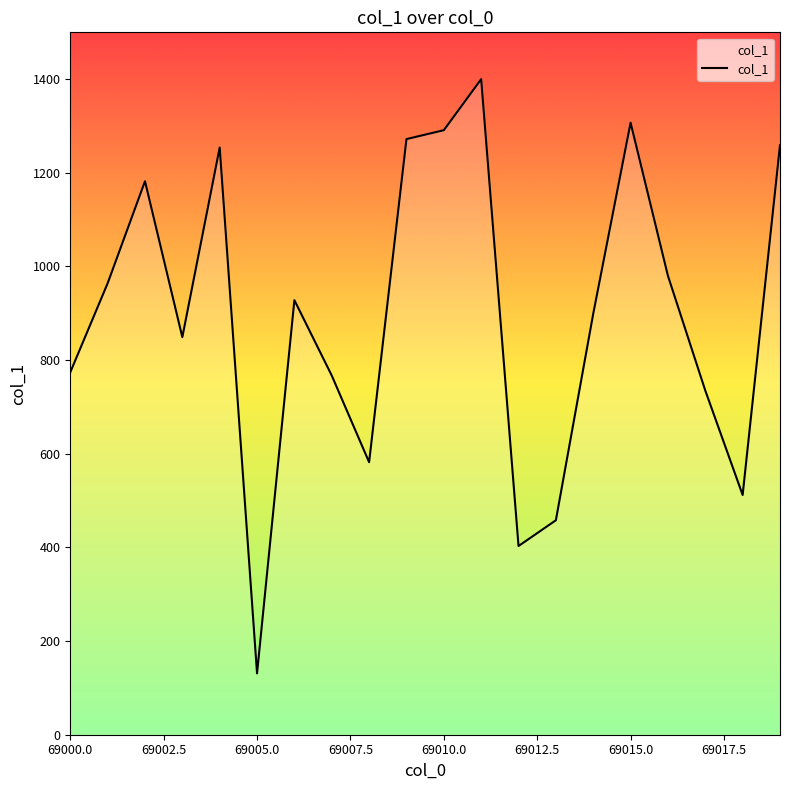

What is the greatest value displayed?

1400